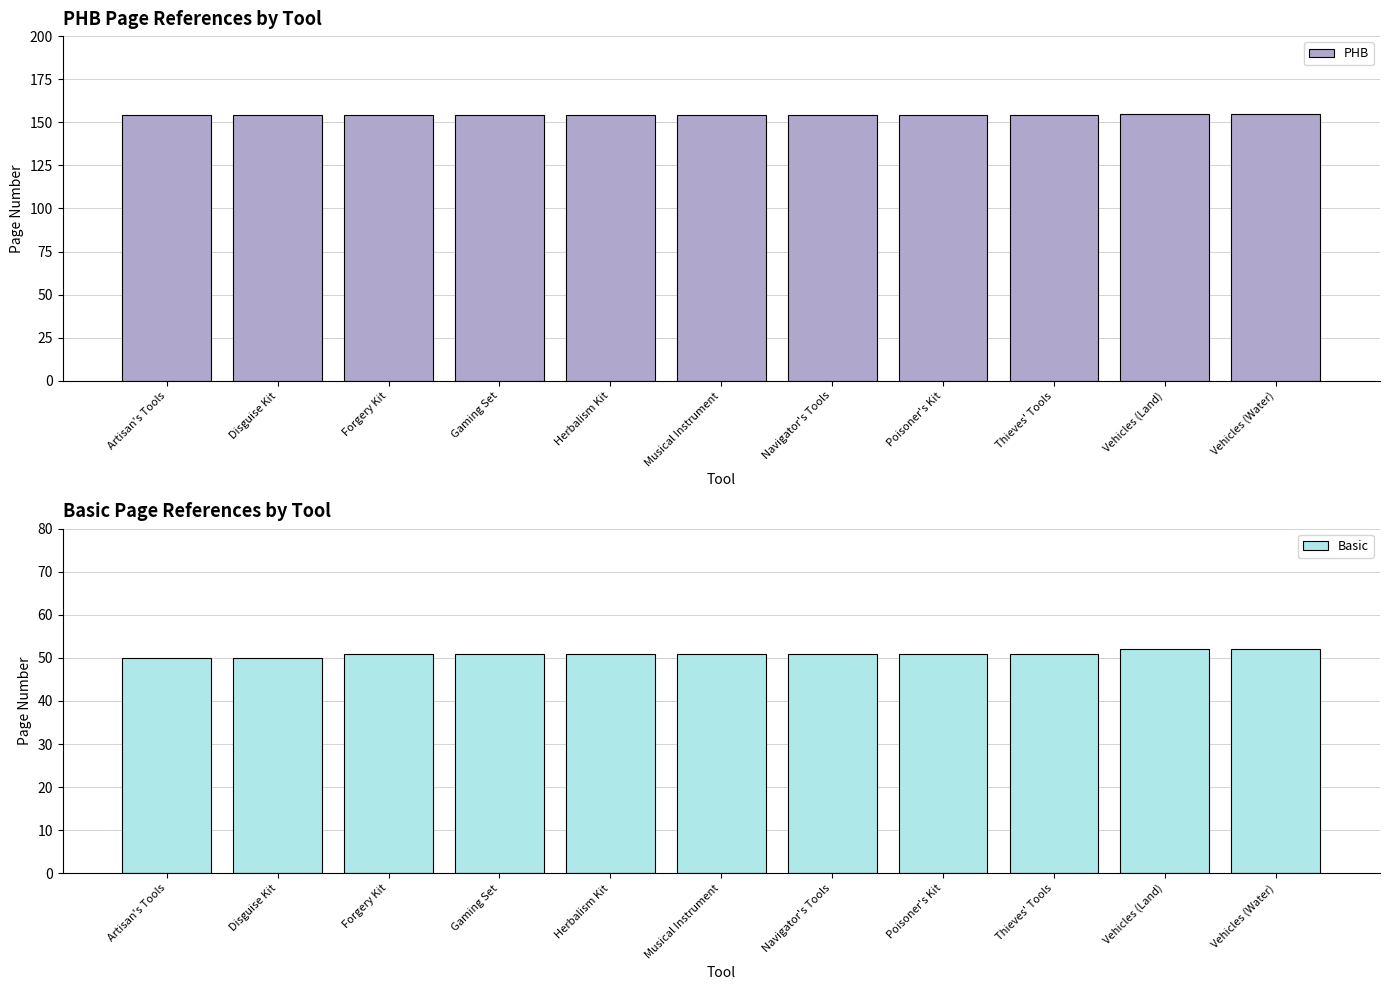

How many data points does each series have?

11